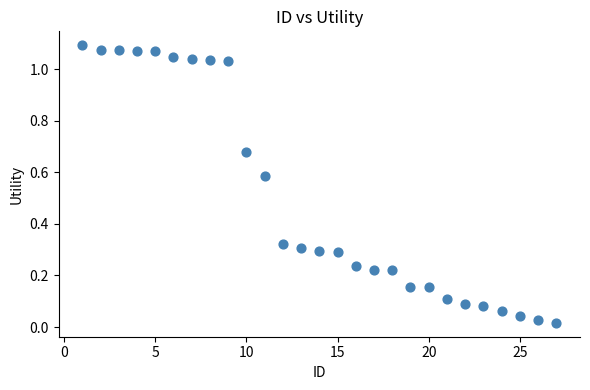

What is the range of X values (max minus min)?

26.0